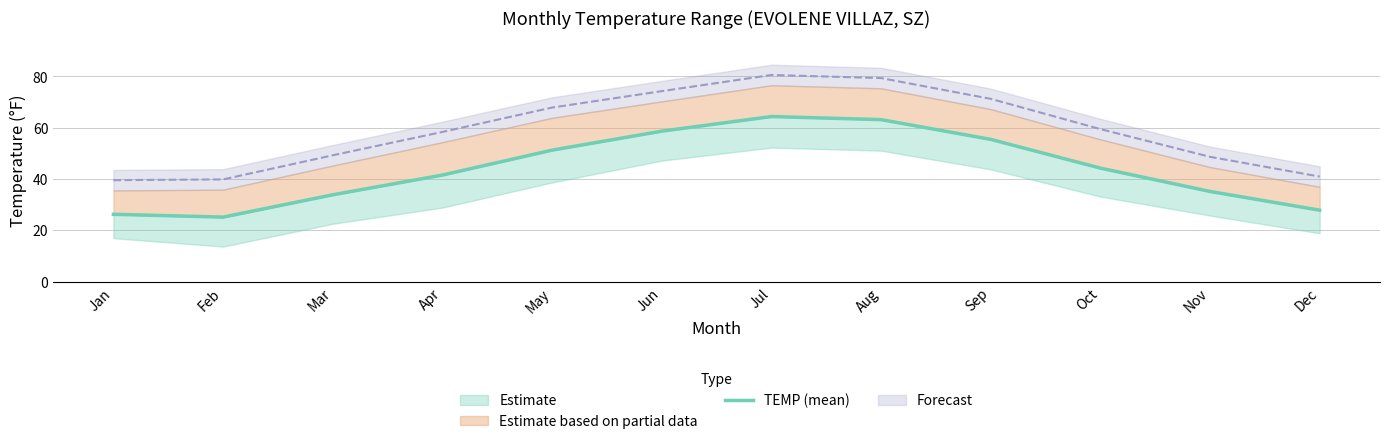

What is the sum of all values?

526.3